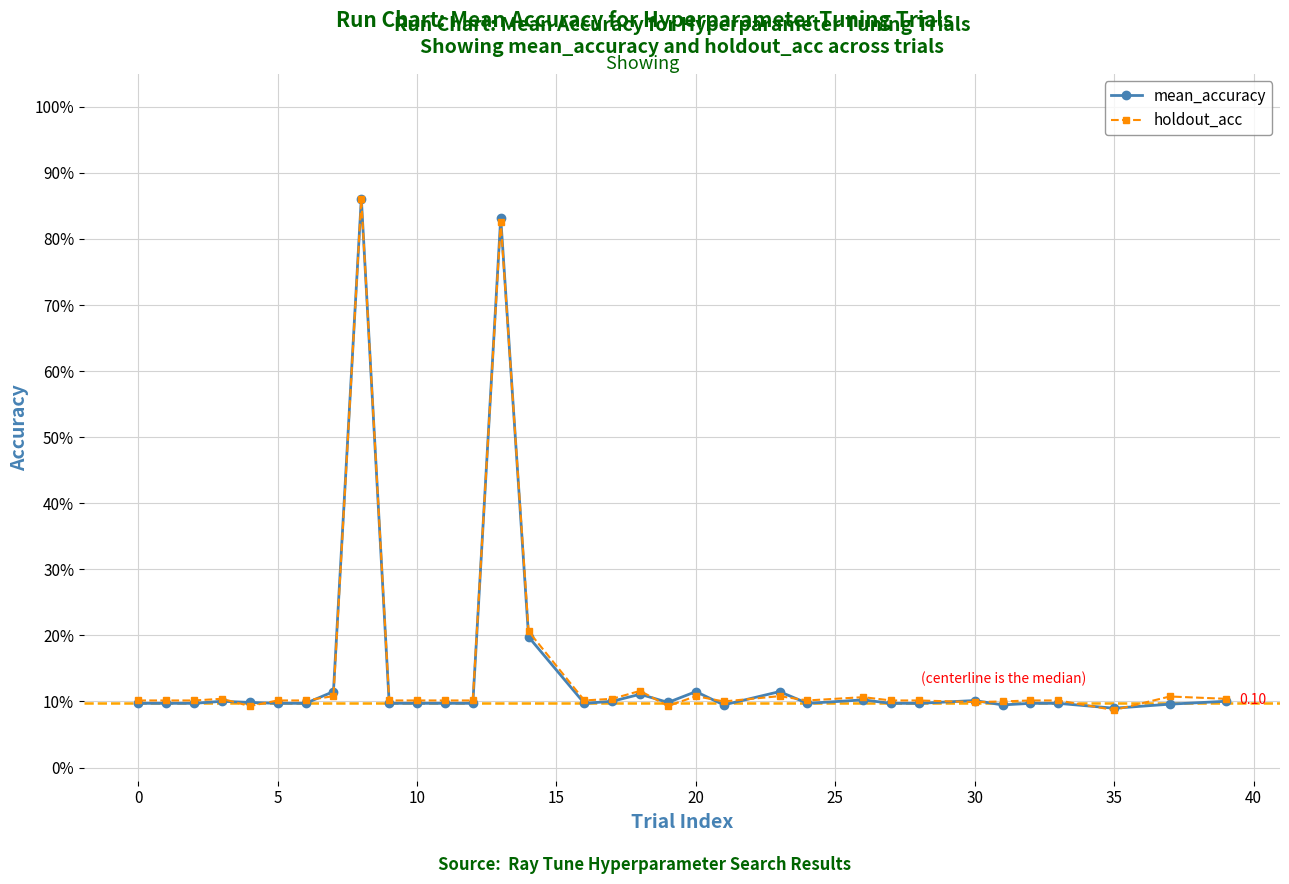

What are all the series names shown in the legend?

mean_accuracy, holdout_acc